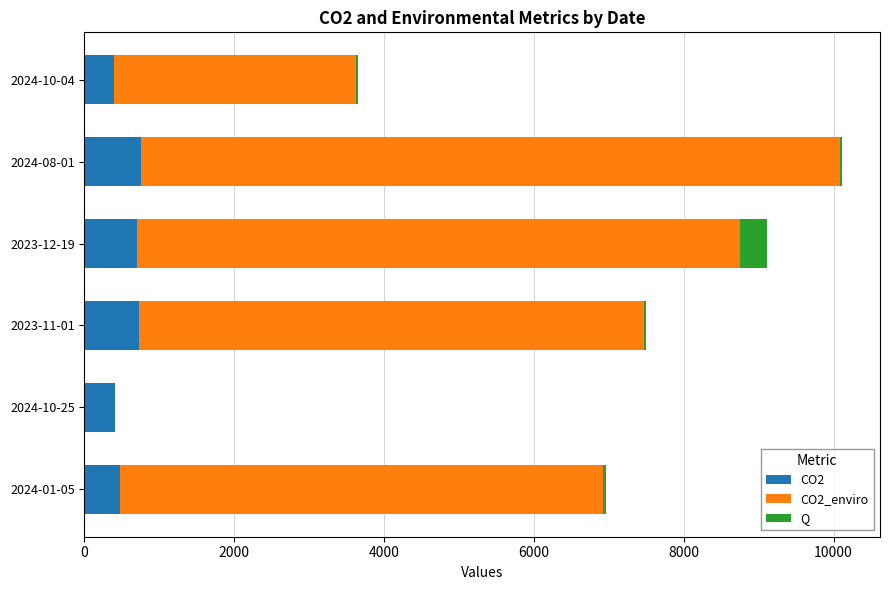

What is the highest value of the CO2 series?

752.1